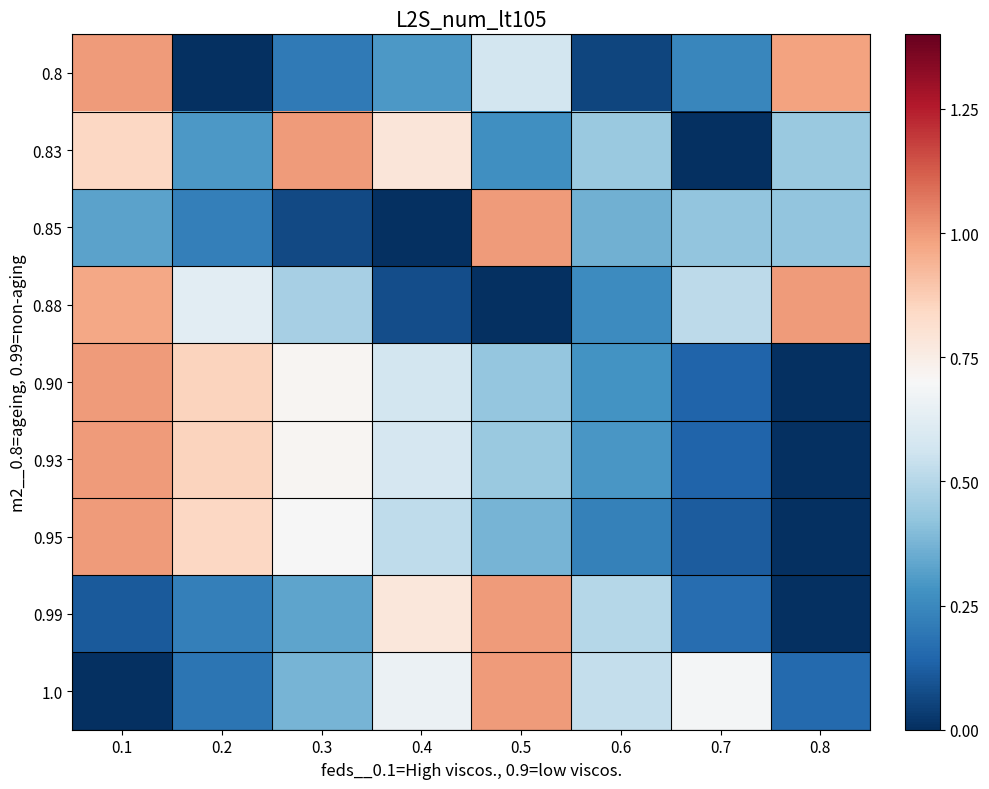

Which has a higher value, 0.3 or 0.5?

0.5